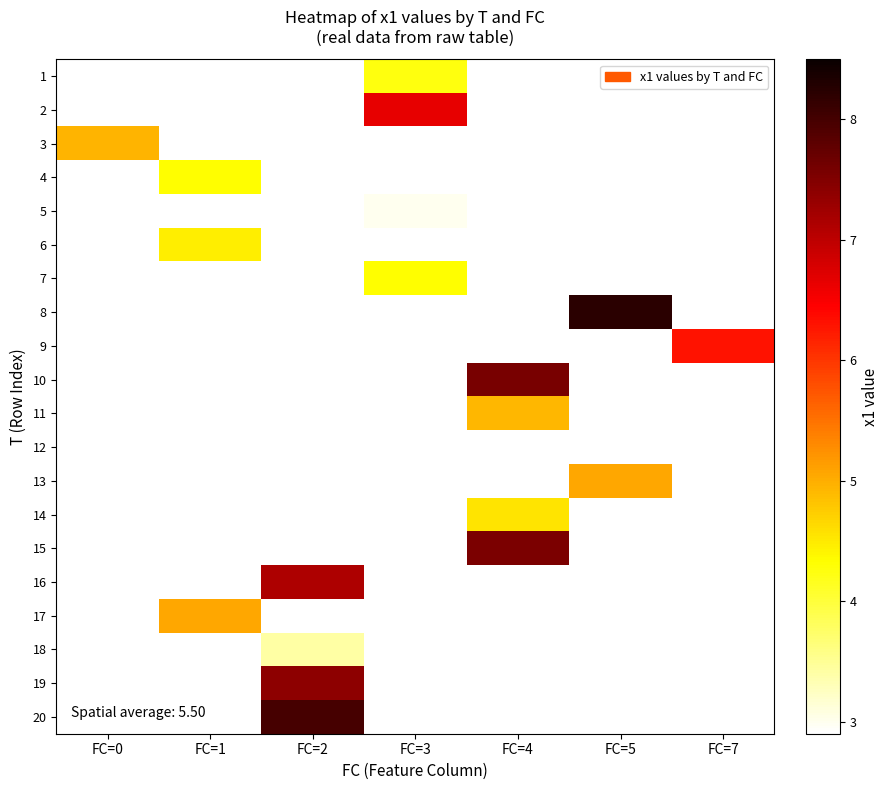

Is the value of 7 at FC=2 greater than the value of 12 at FC=1?

No